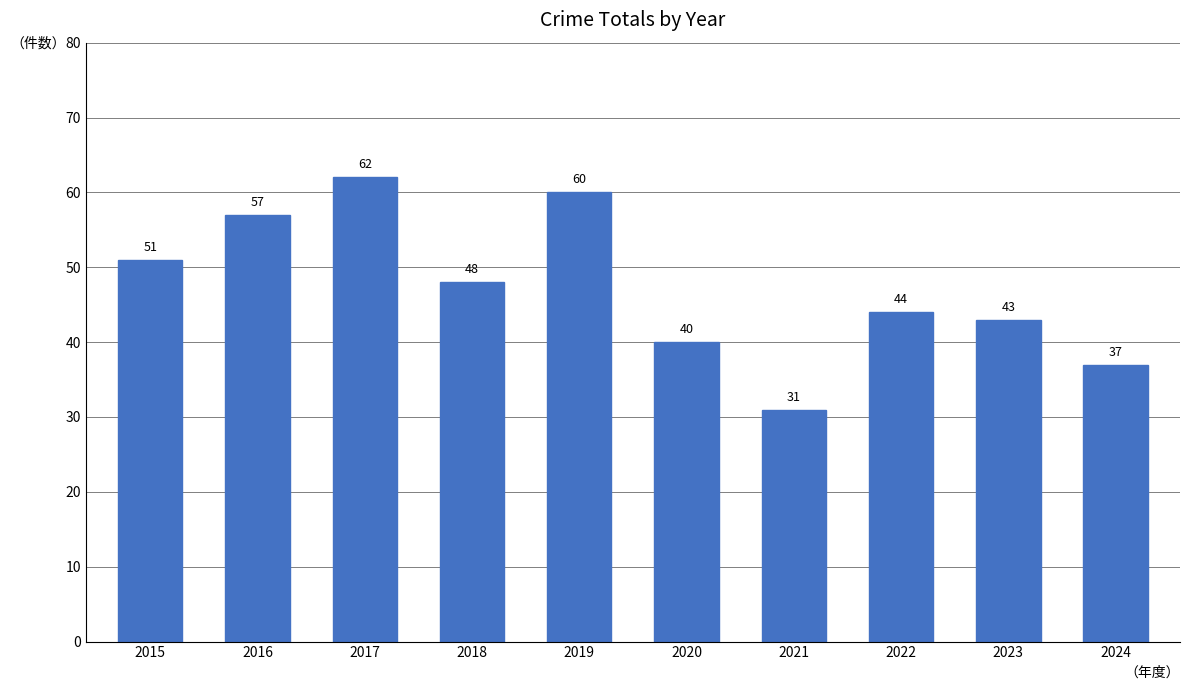

The value at 2015 is 79. True or false?

False